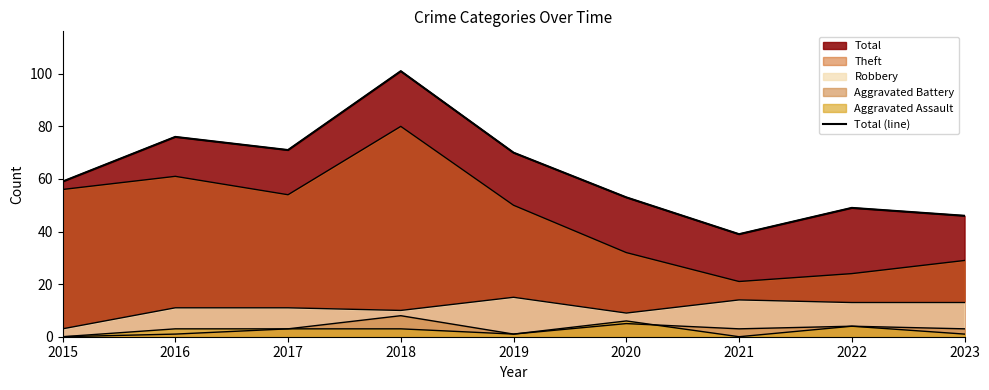

The value at 2022 is 49. True or false?

True